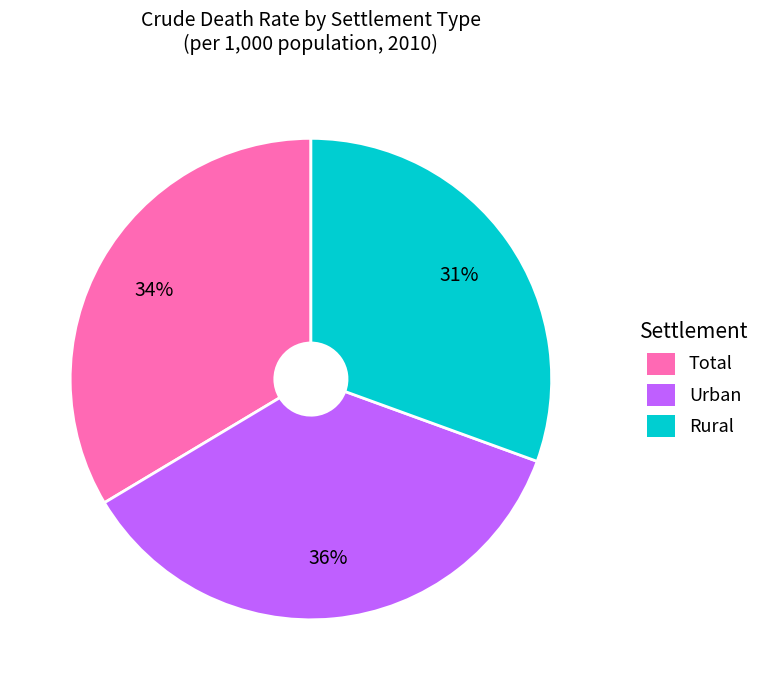

Is there a majority slice in this chart?

No